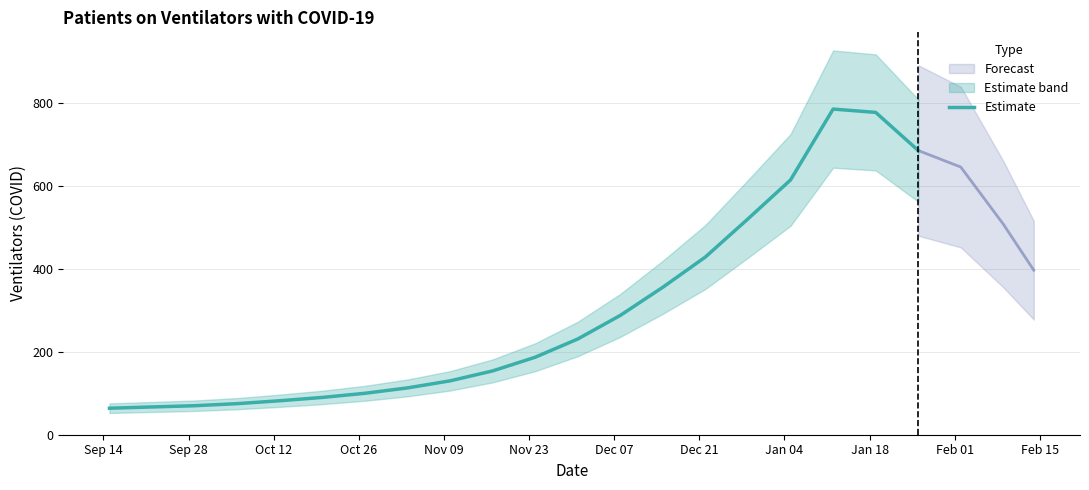

How many interior local peaks (higher than both neighbors) does the data have?

1